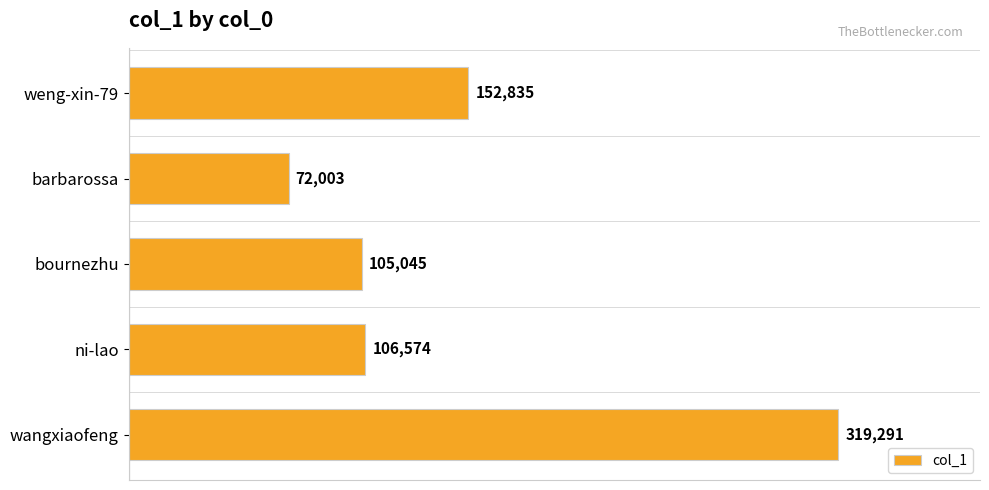

Are the bars horizontal?

Yes